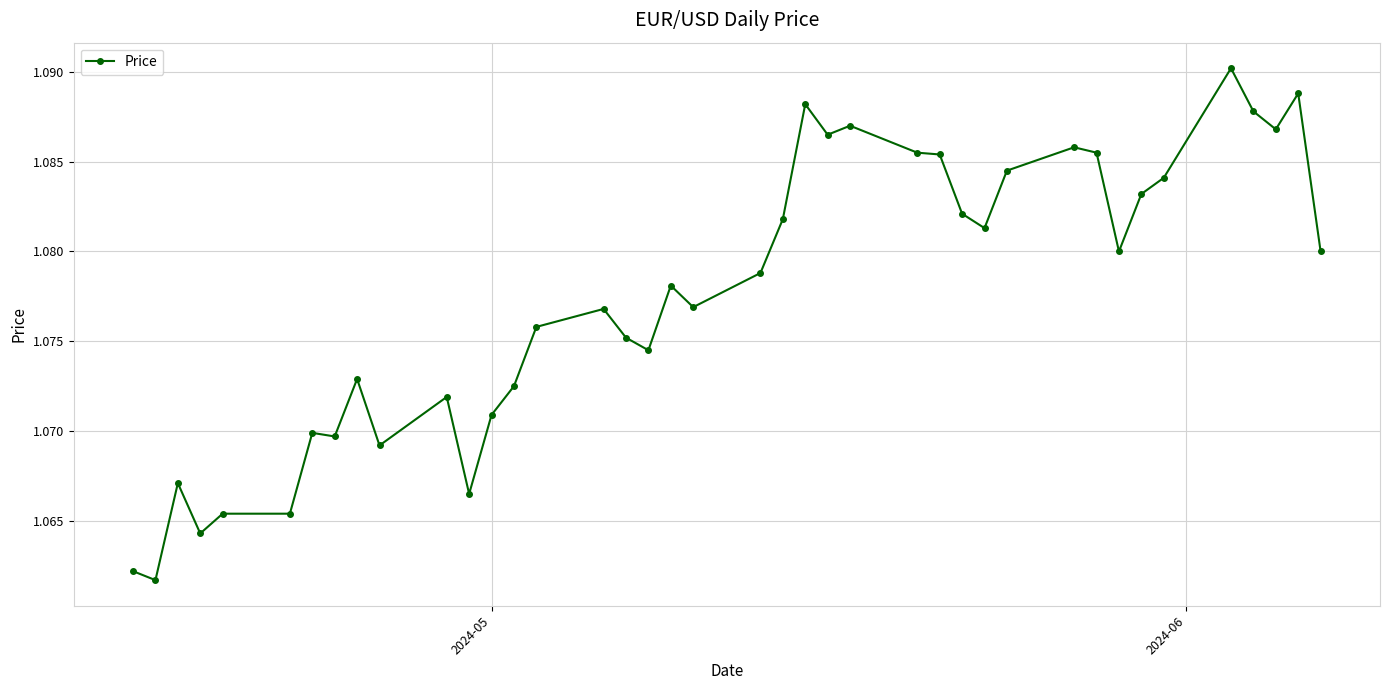

How many values are between 1 and 2?

40